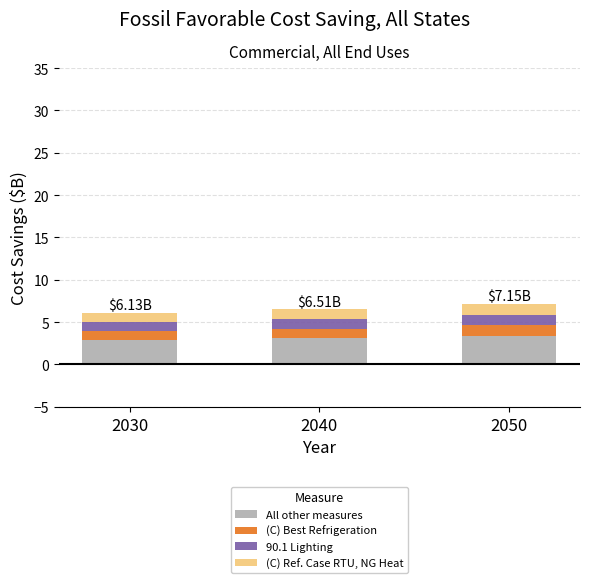

What is the sum of all All other measures values?

9.3